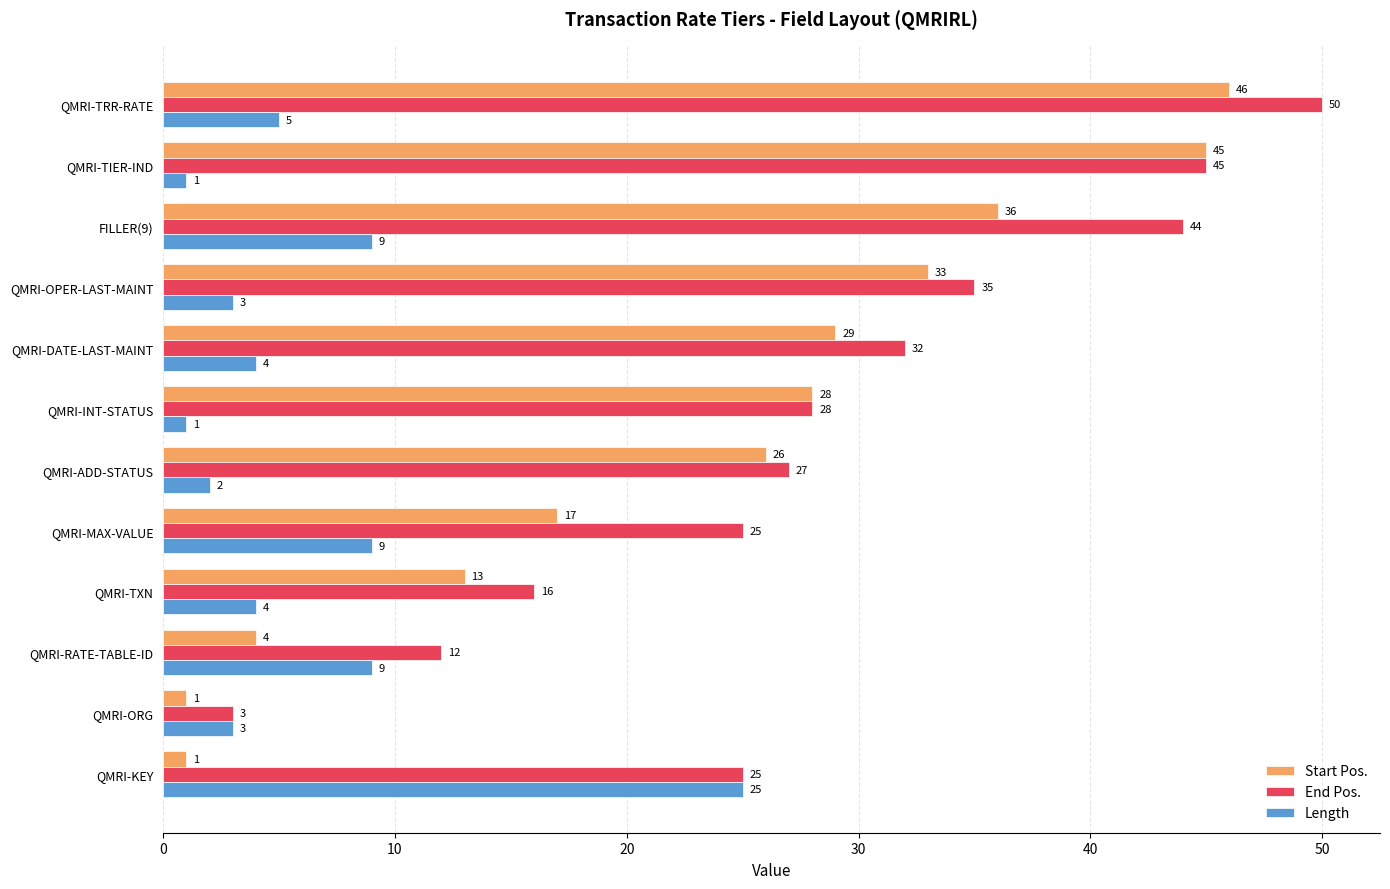

List the series in order of their overall mean, lowest first.

Length, Start Pos., End Pos.